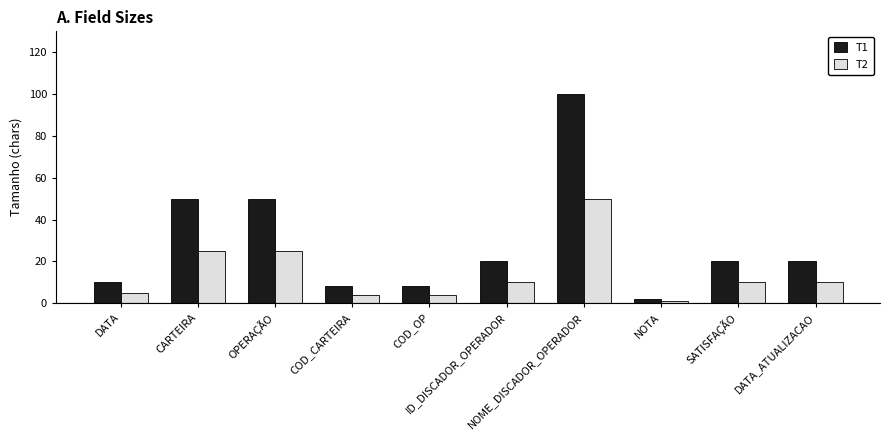

What position from the left is SATISFAÇÃO?

9